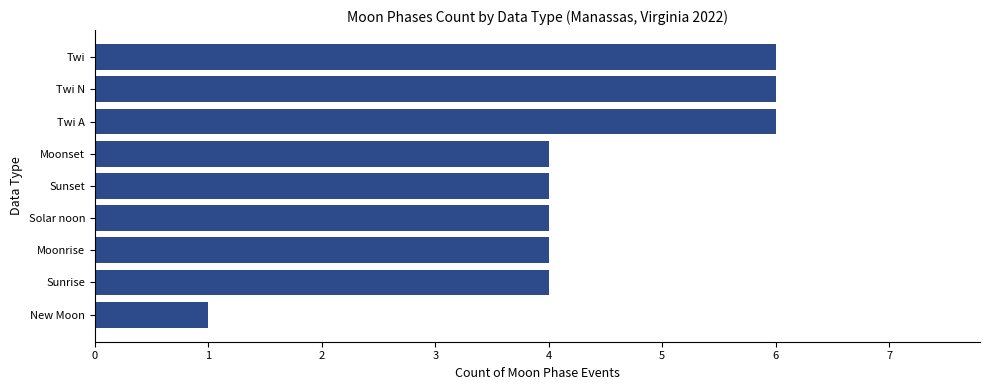

Approximately how many times larger is the value at Sunset compared to New Moon?

4.0